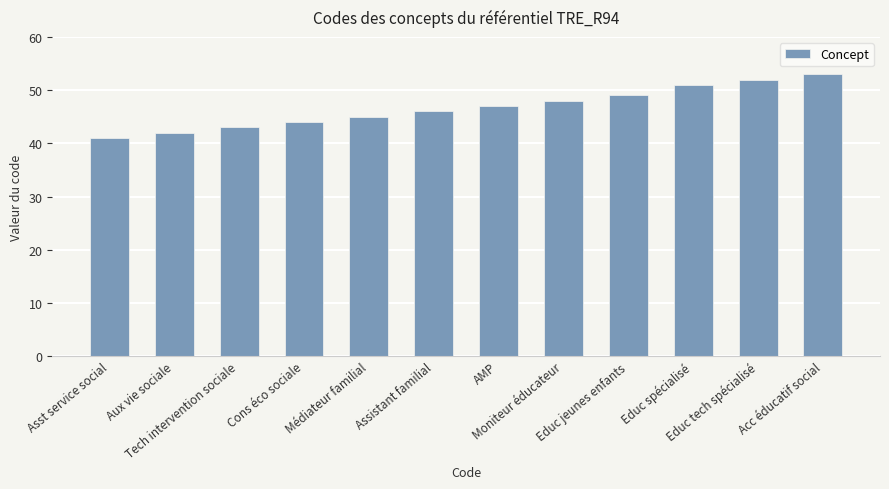

The value at Tech intervention sociale is 10. True or false?

False